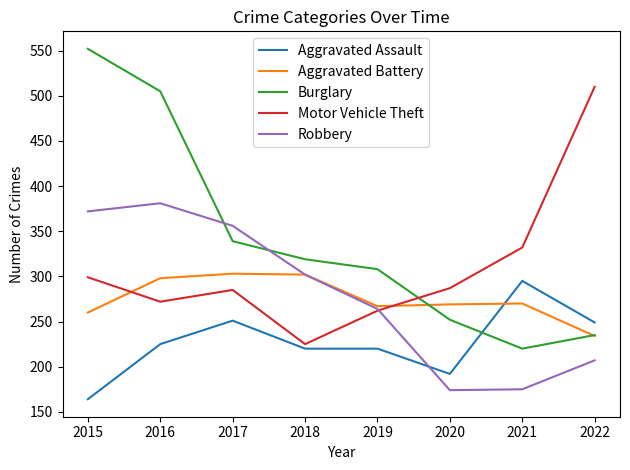

What are all the series names shown in the legend?

Aggravated Assault, Aggravated Battery, Burglary, Motor Vehicle Theft, Robbery